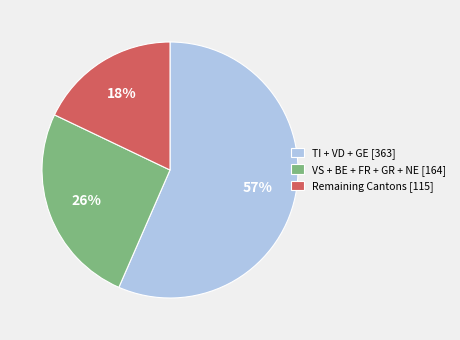

To the nearest percent, what is the difference between the largest and smallest slice percentages?

39%